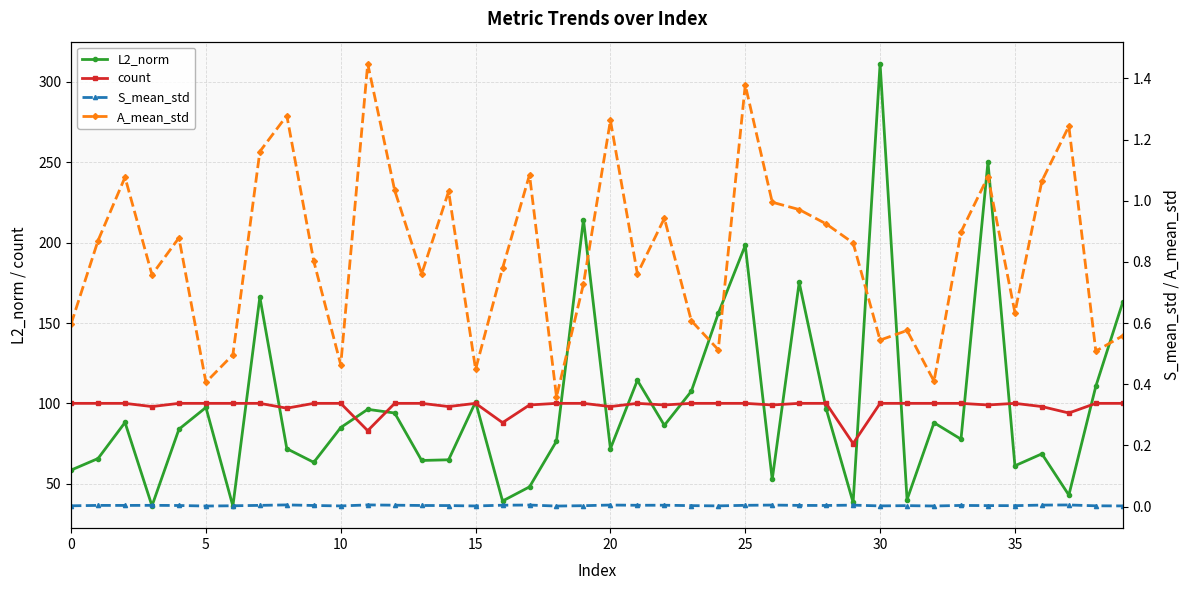

What are all the series names shown in the legend?

L2_norm, count, S_mean_std, A_mean_std